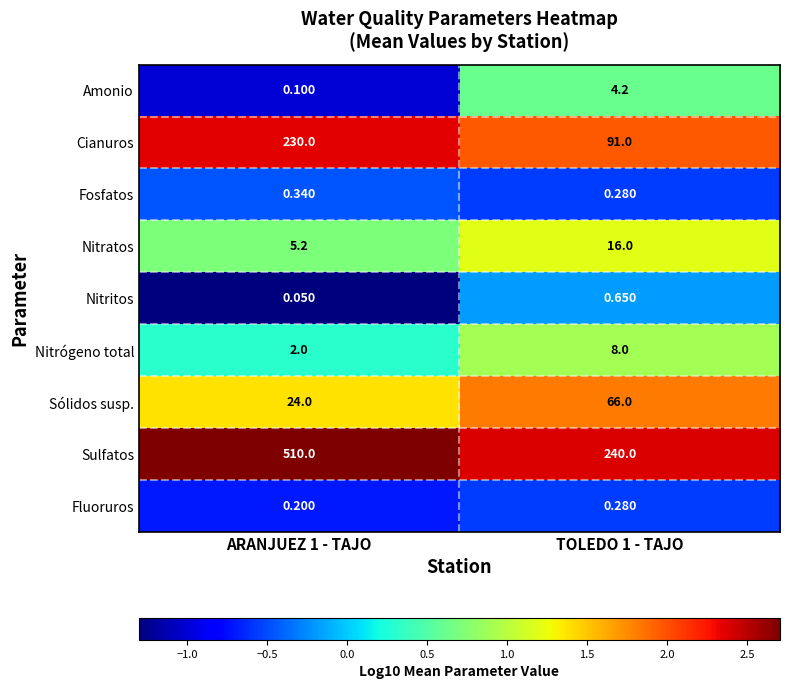

Rank the series by their maximum value, from highest to lowest.

Sulfatos, Cianuros, Sólidos susp., Nitratos, Nitrógeno total, Amonio, Nitritos, Fosfatos, Fluoruros